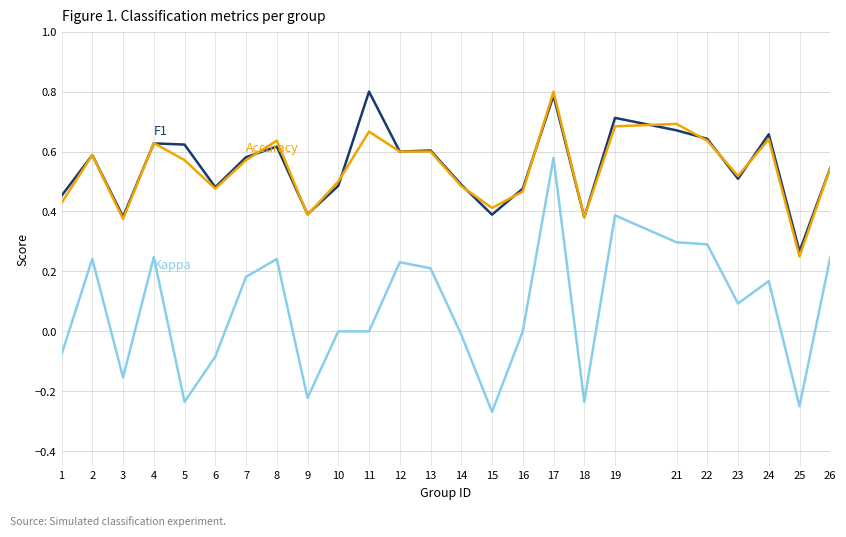

What is the greatest value displayed?

0.8